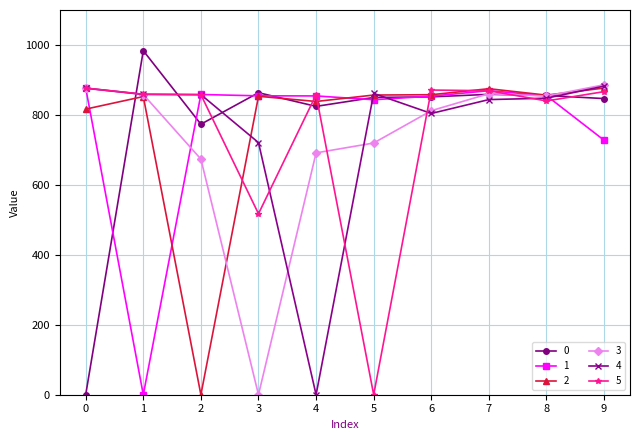

What is the highest value of the 3 series?

886.1